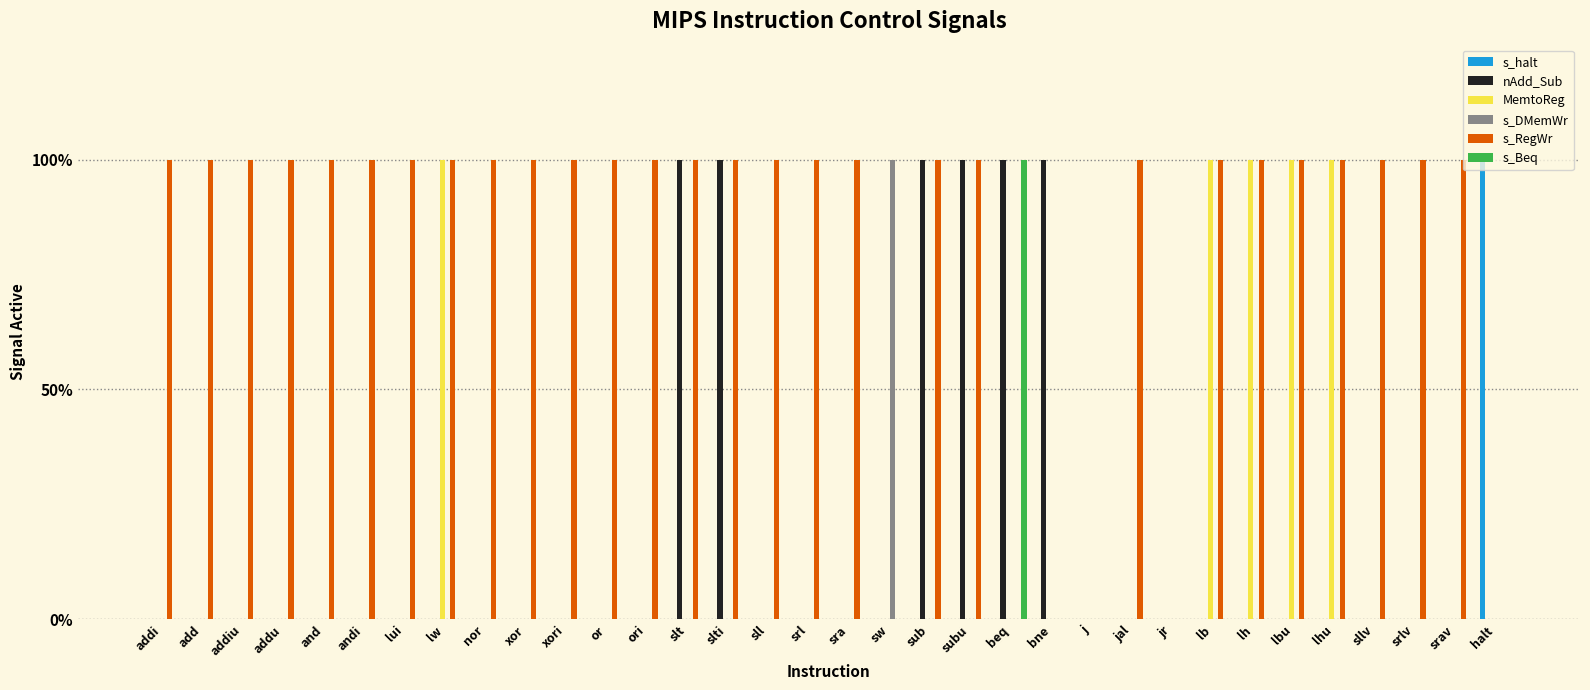

Rank the series at srl from lowest to highest value.

s_halt, nAdd_Sub, MemtoReg, s_DMemWr, s_Beq, s_RegWr